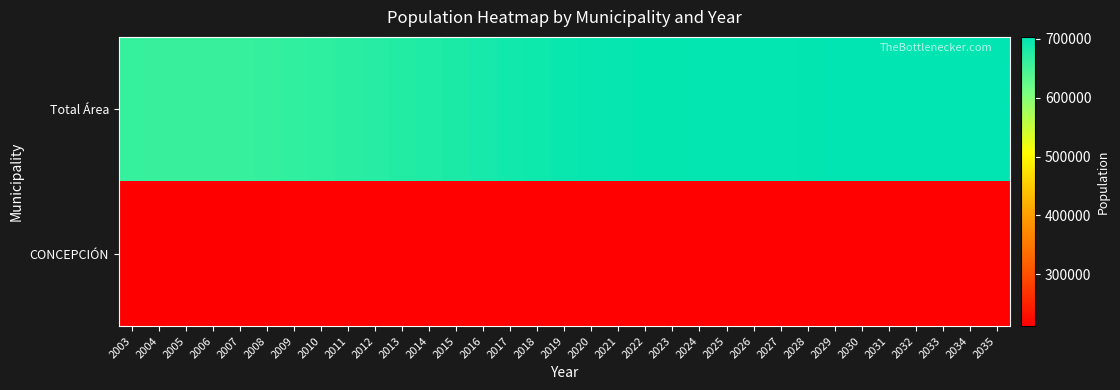

Which series has the largest total across all categories?

Total Área